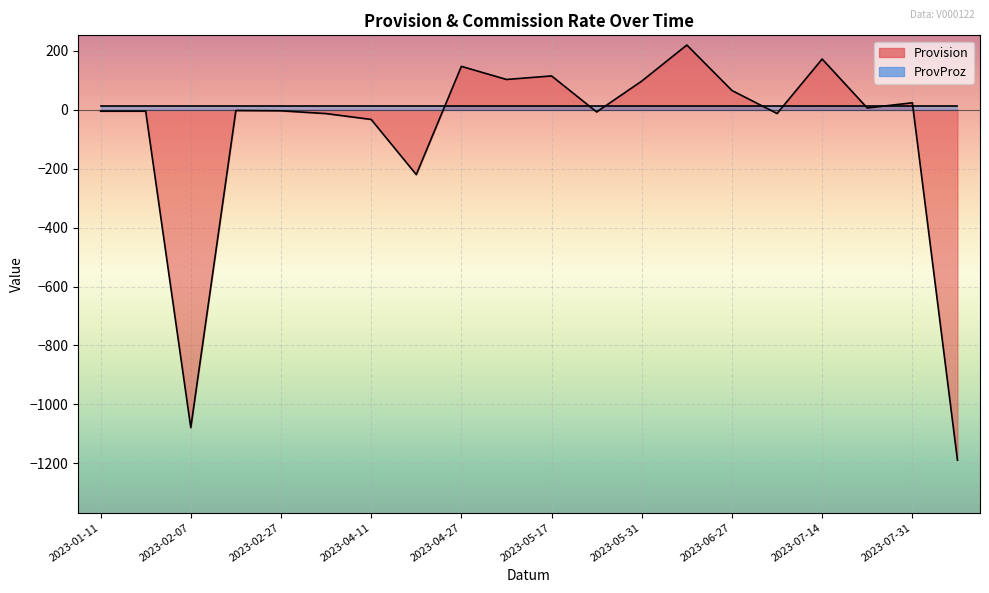

What is the value of the 9th point from the left?

147.3